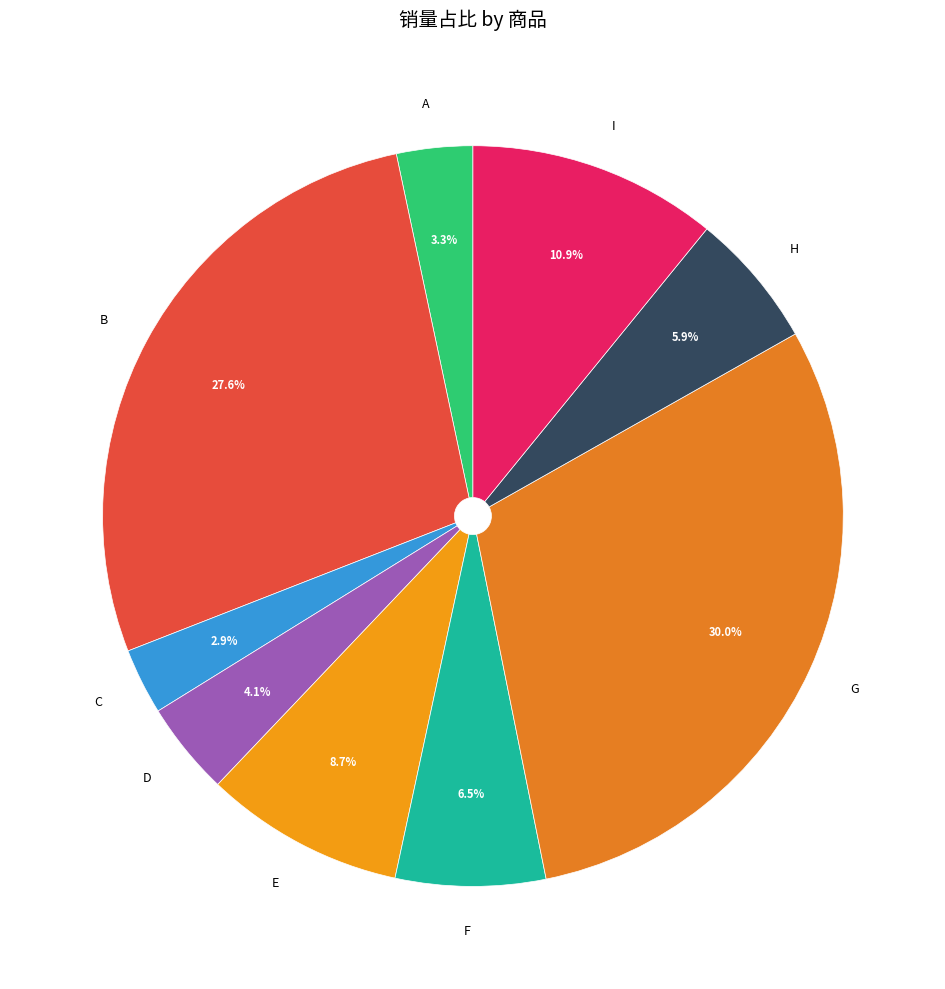

Which has a higher value, D or F?

F